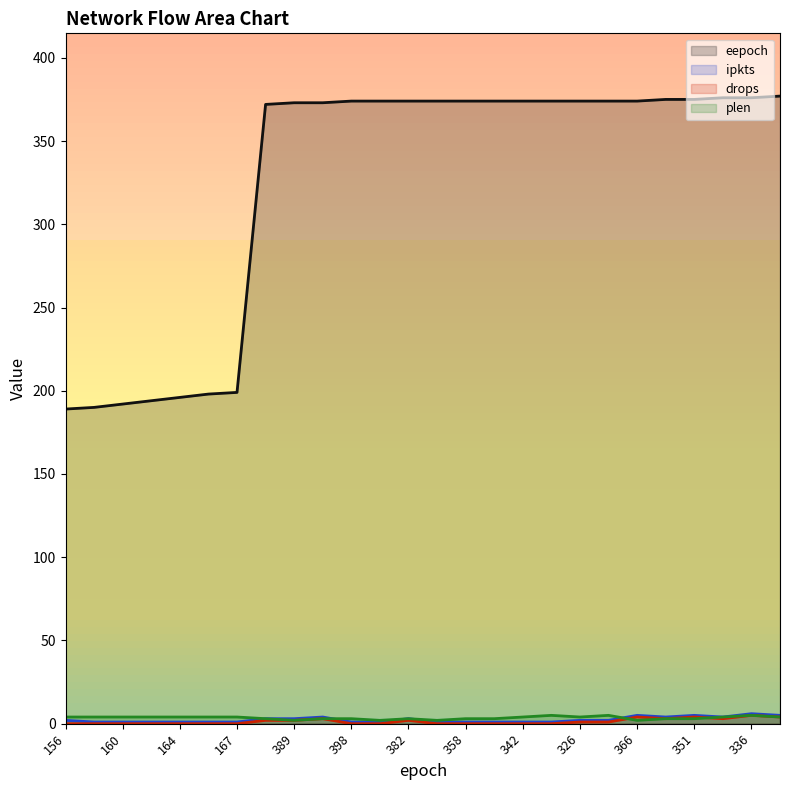

Where is the first local minimum for drops?

359